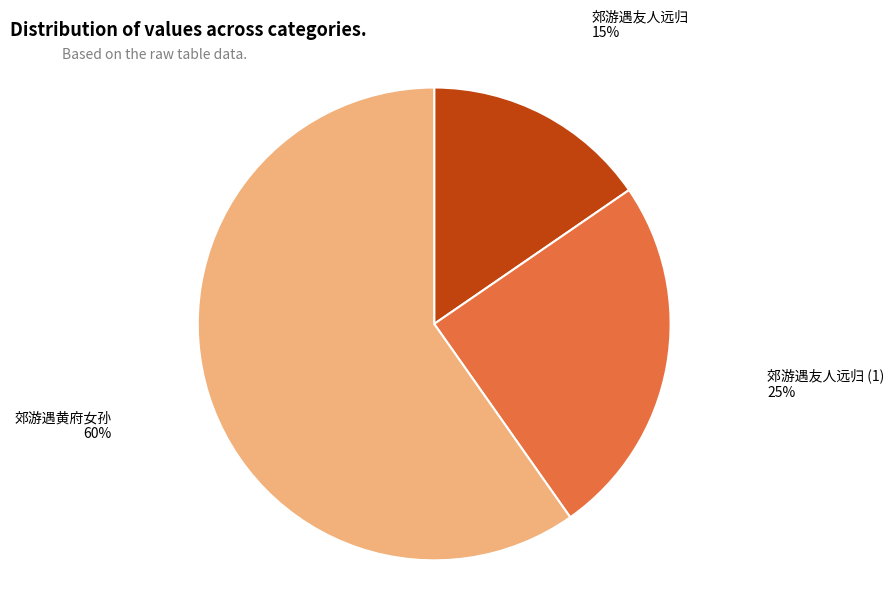

Does any single category account for the majority?

Yes